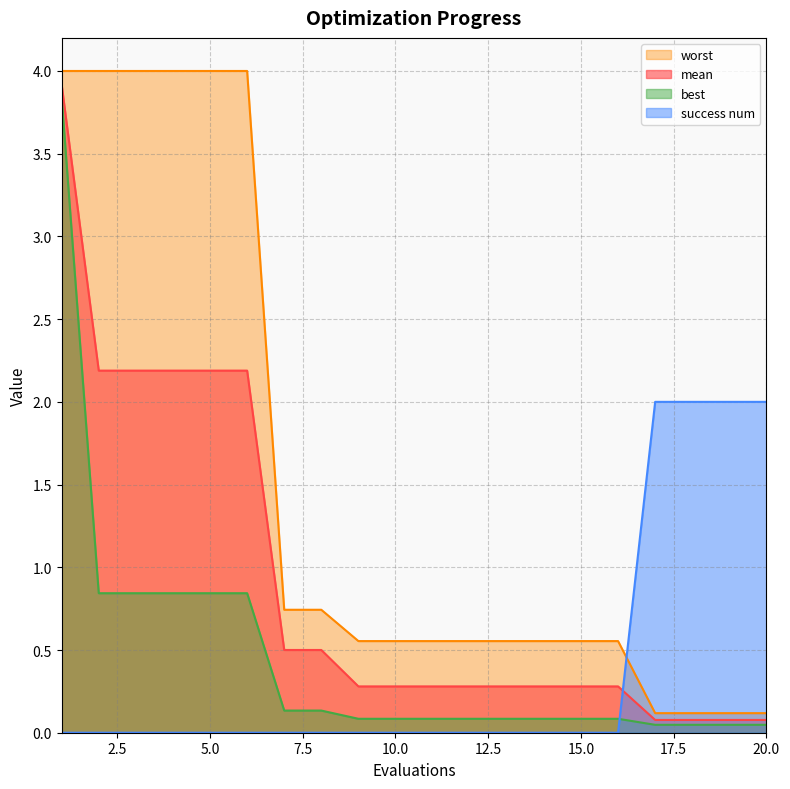

What is the difference between the highest and lowest values at 3?

4.0